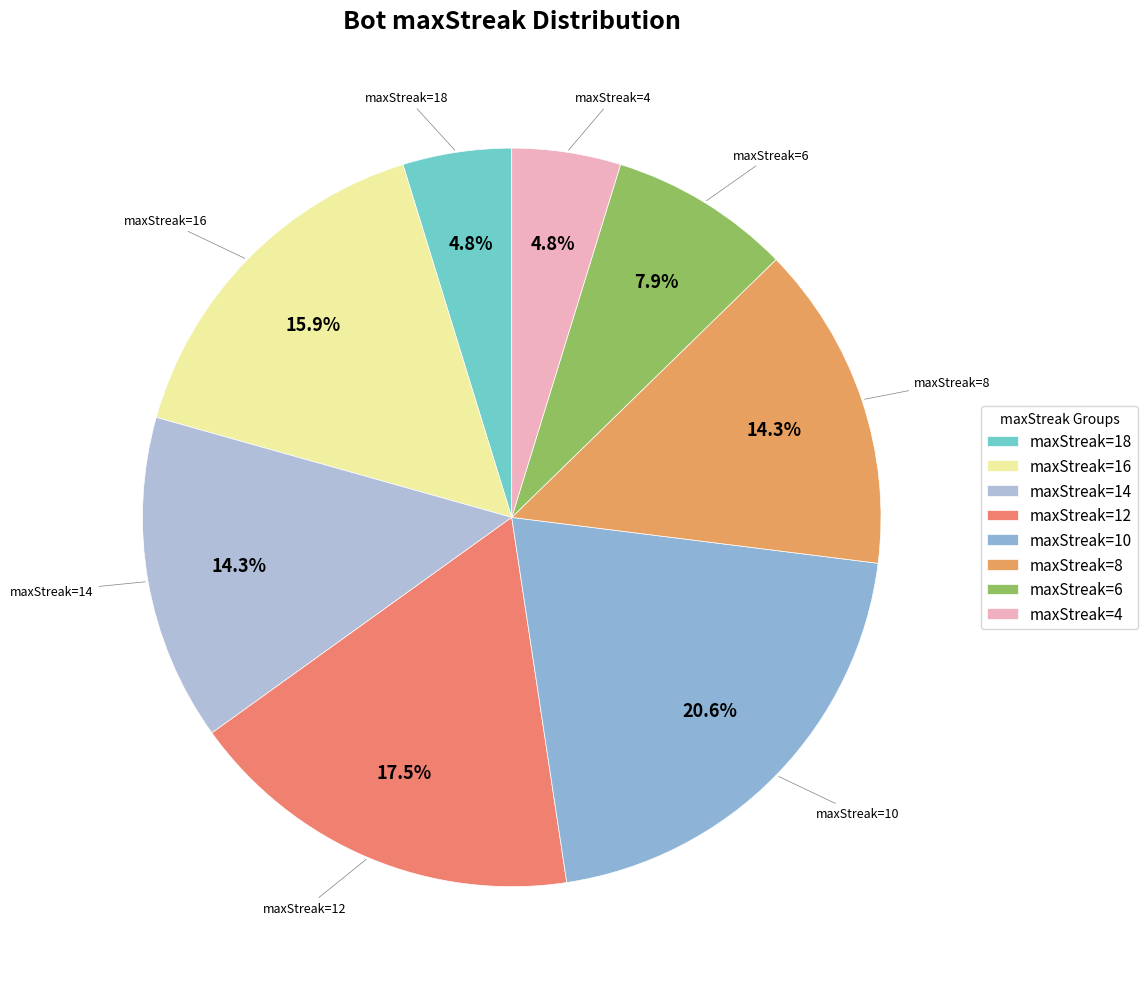

Which has a higher value, maxStreak=10 or maxStreak=6?

maxStreak=10